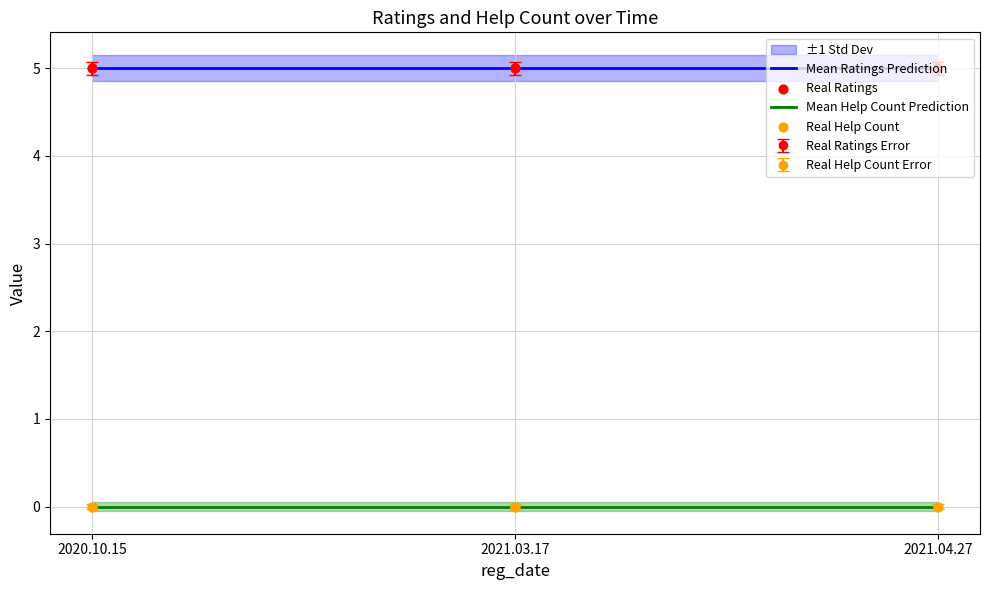

Is the value of Mean Help Count Prediction at 2020.10.15 greater than the value of Mean Ratings Prediction at 2021.04.27?

No